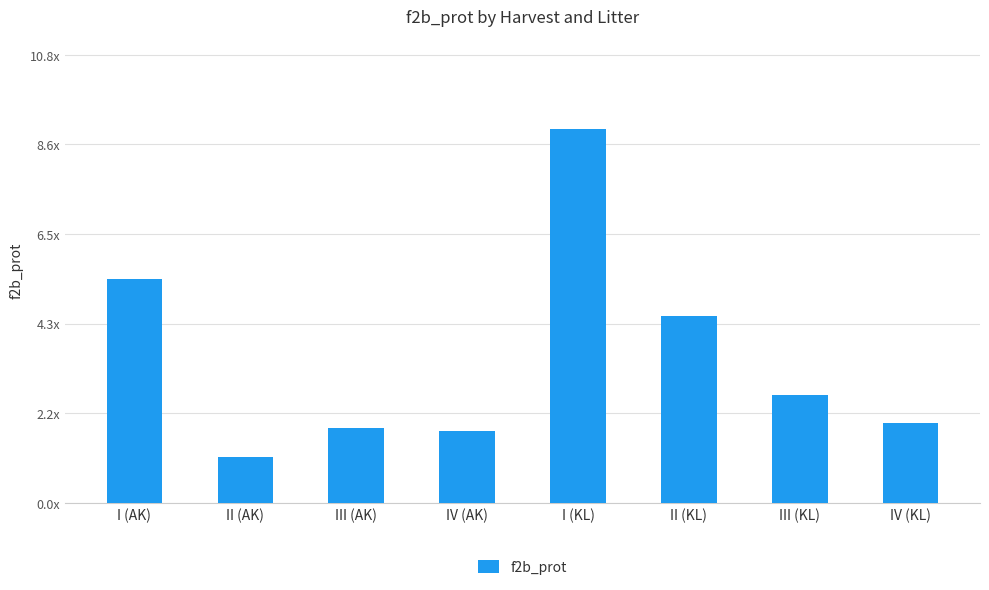

Are the bars horizontal?

No